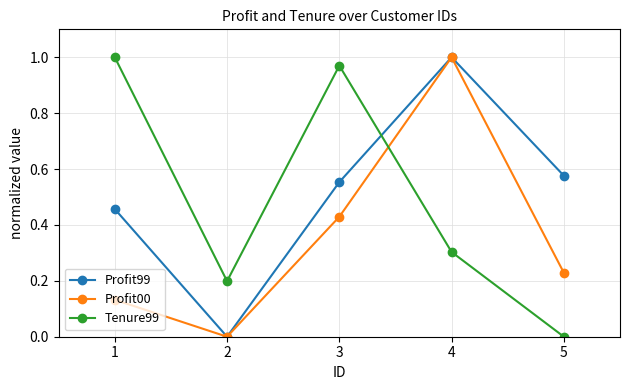

Which series changed the most between 4 and 5?

Profit00